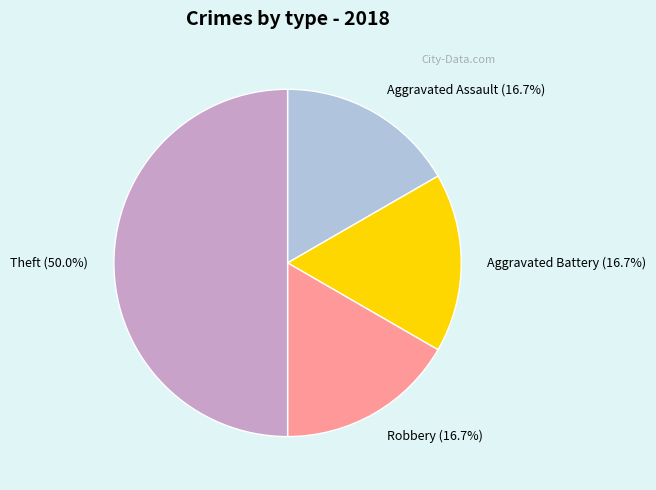

What is the largest slice in the pie chart?

Theft